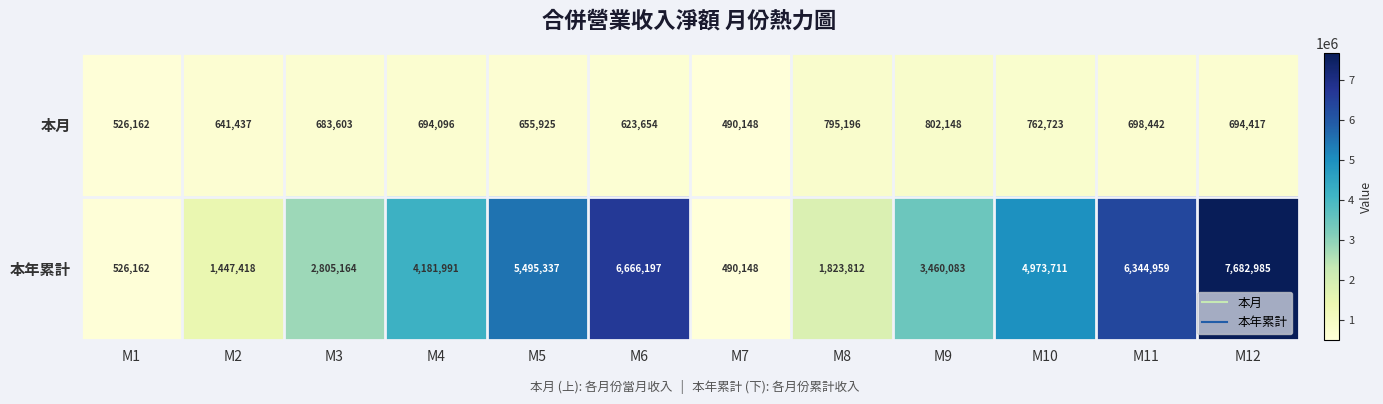

Reading left to right, extract all data points from this chart.

本月: 526162	641437	683603	694096	655925	623654	490148	795196	802148	762723	698442	694417
本年累計: 526162	1447418	2805164	4181991	5495337	6666197	490148	1823812	3460083	4973711	6344959	7682985